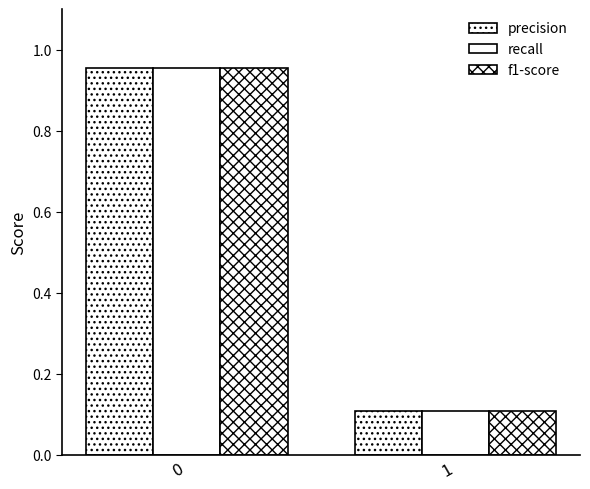

How many categories are shown in the chart?

2